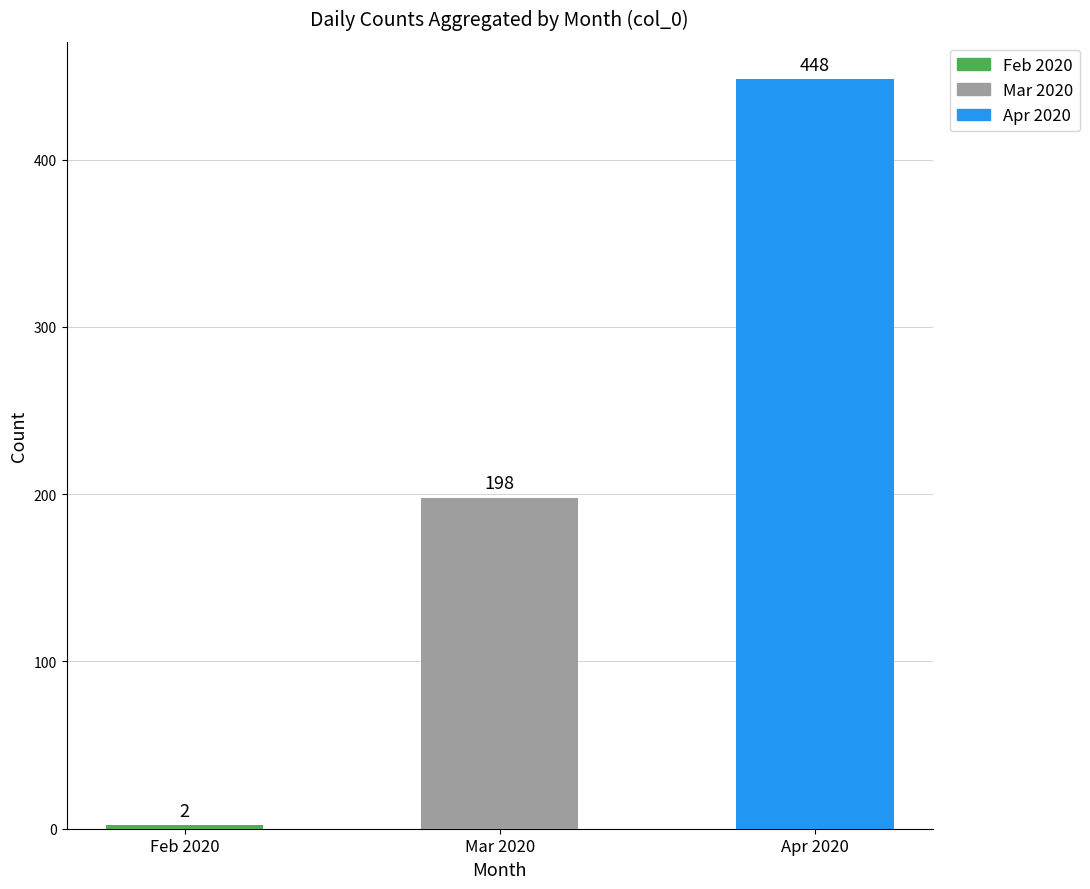

Which category has the lowest value across all series?

Feb 2020